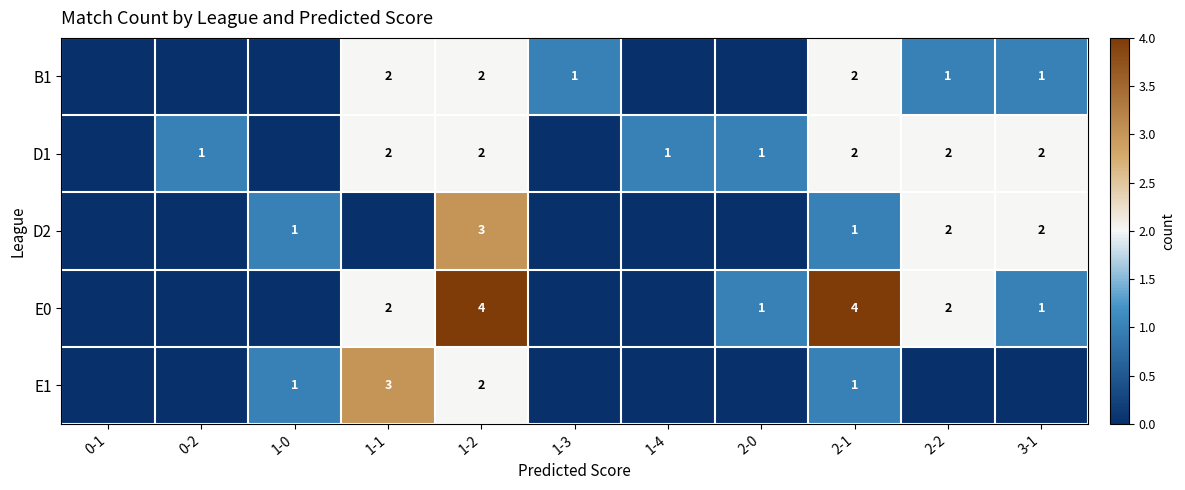

What is the total value across all series at 1-2?

13